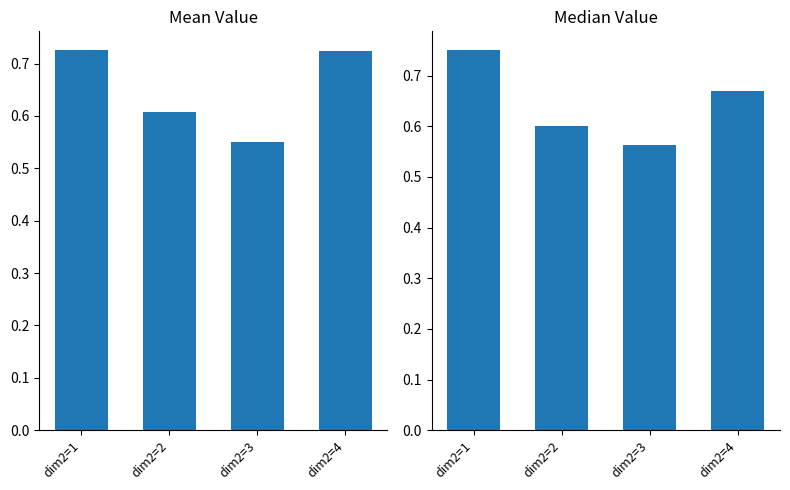

Are the bars grouped side by side (vs. stacked)?

Yes